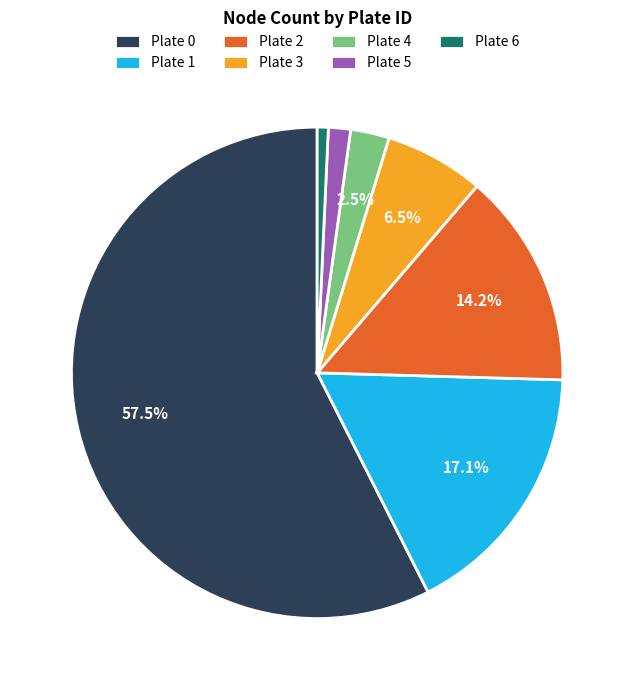

How much of the chart is everything except Plate 0?

42.5%